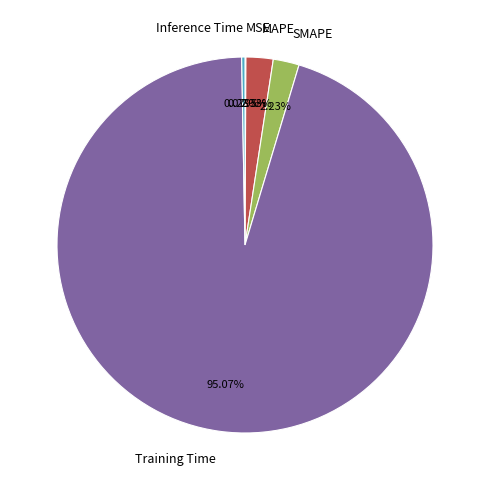

Which category has the biggest portion of the pie?

Training Time